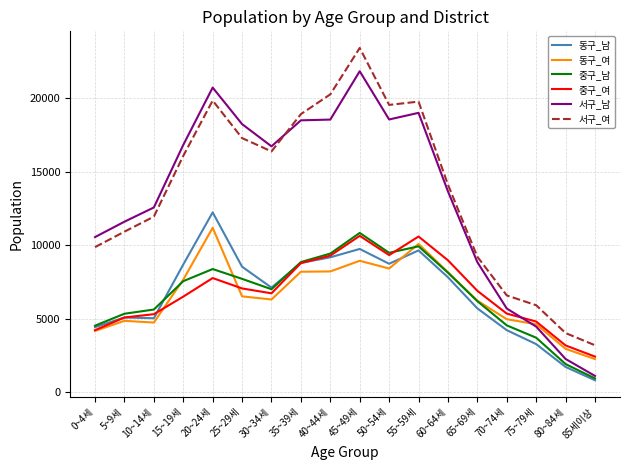

What is the difference between the highest and lowest values at 40~44세?

12044